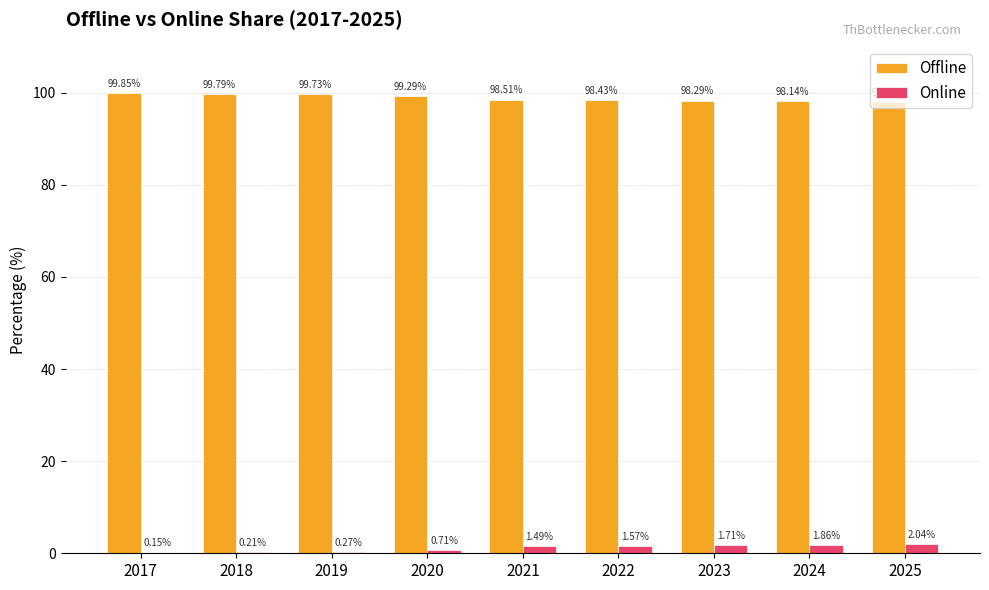

Which series has the largest total across all categories?

Offline